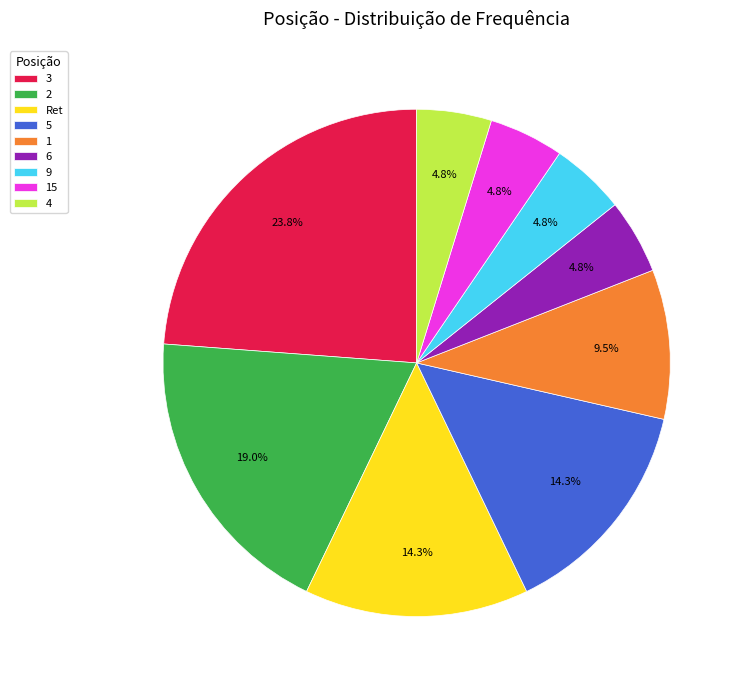

What is the ratio of the value at 6 to the value at Ret?

0.3